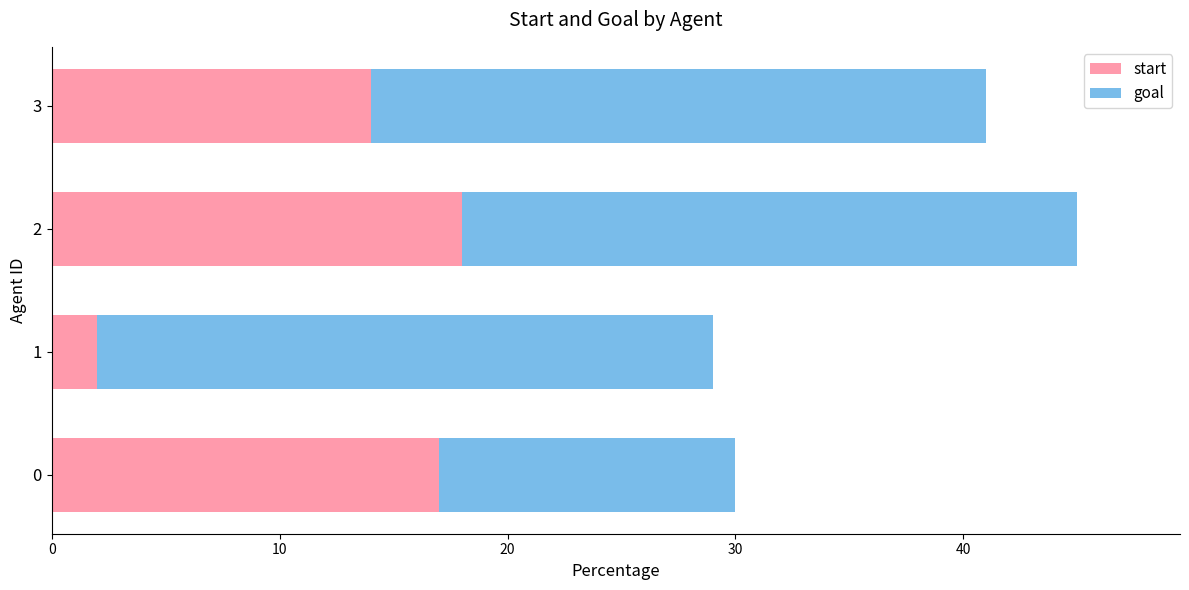

The start series shows 25 at 2. True or false?

False